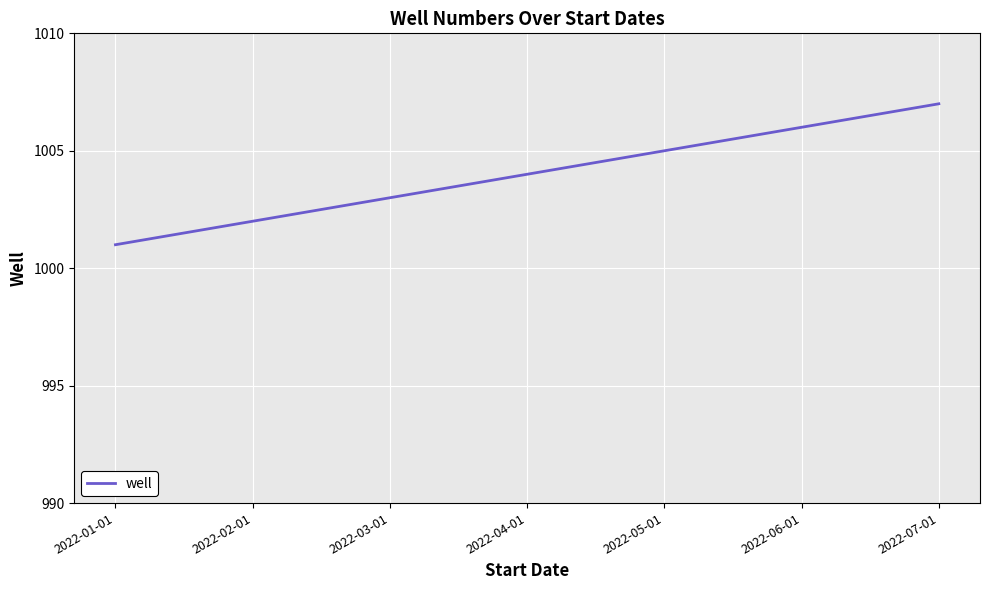

List the labels in order of value, largest first.

2022-07-01, 2022-06-01, 2022-05-01, 2022-04-01, 2022-03-01, 2022-02-01, 2022-01-01